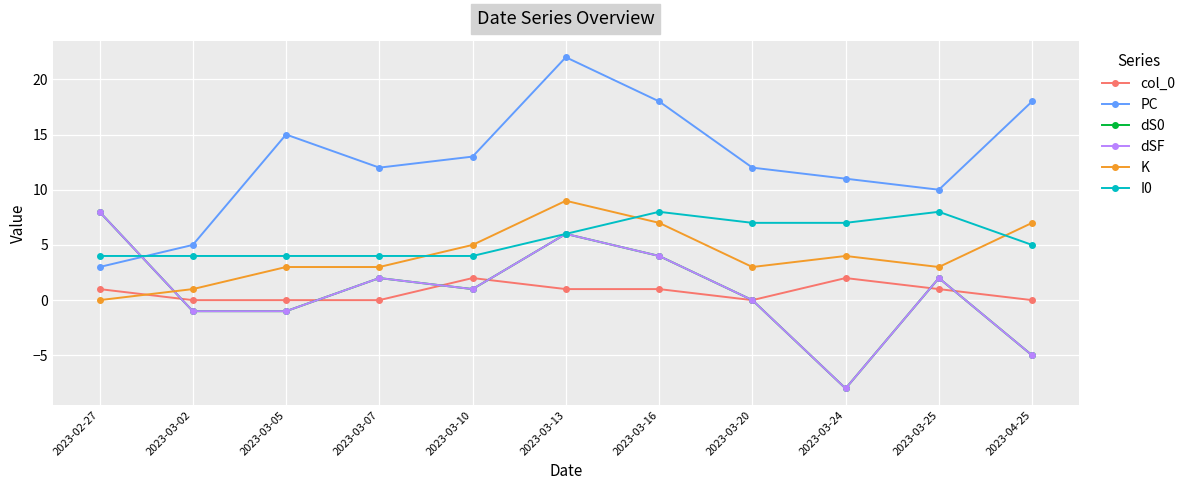

What is the sum of all I0 values?

61